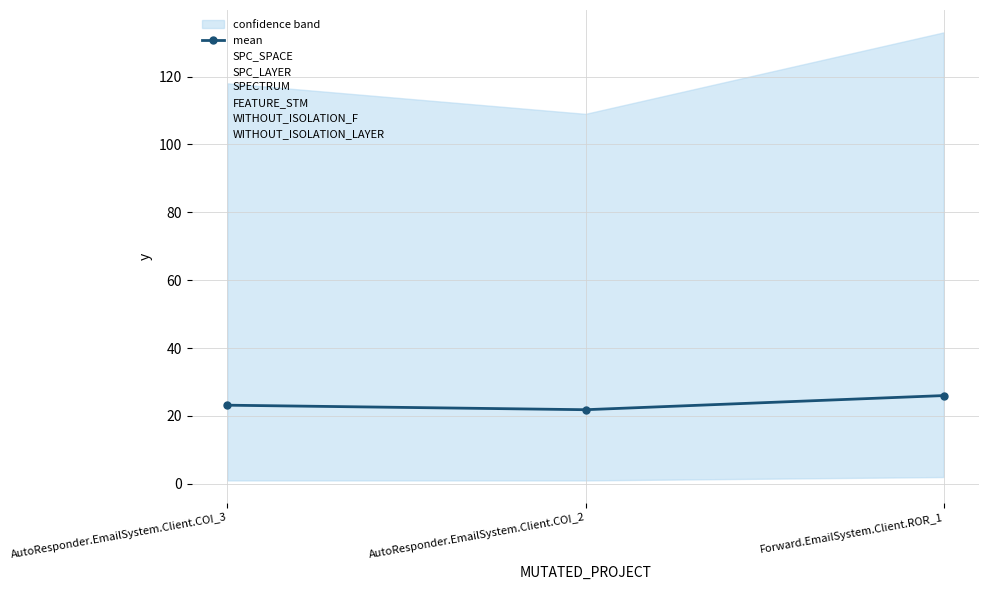

What is the minimum value shown in the chart?

1